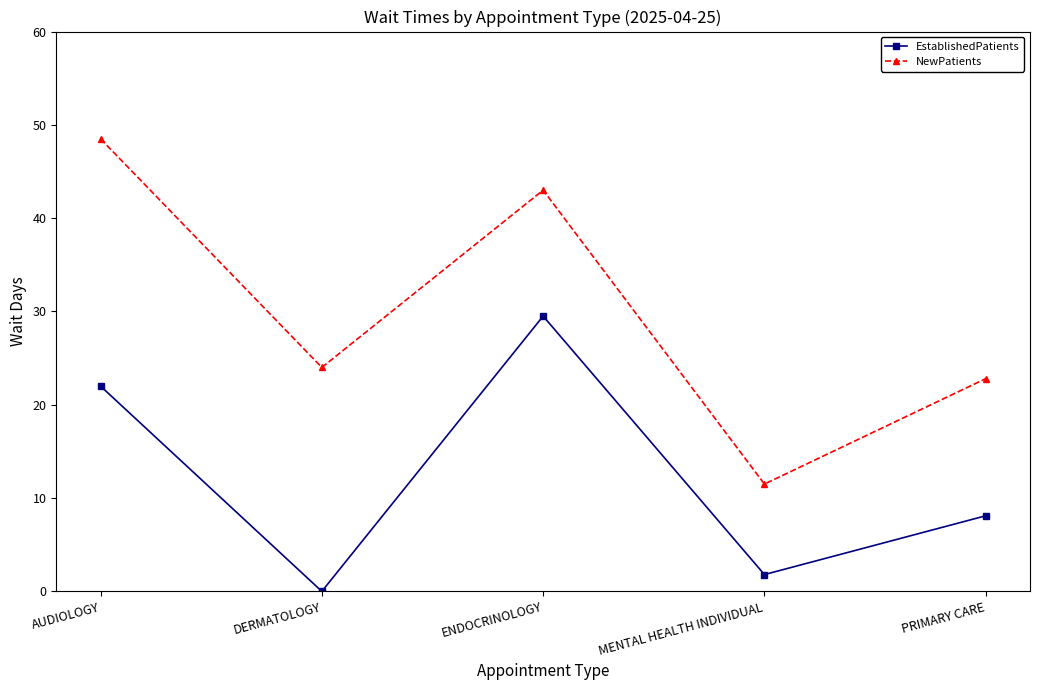

What is the difference between the maximum and minimum values in the EstablishedPatients series?

29.5